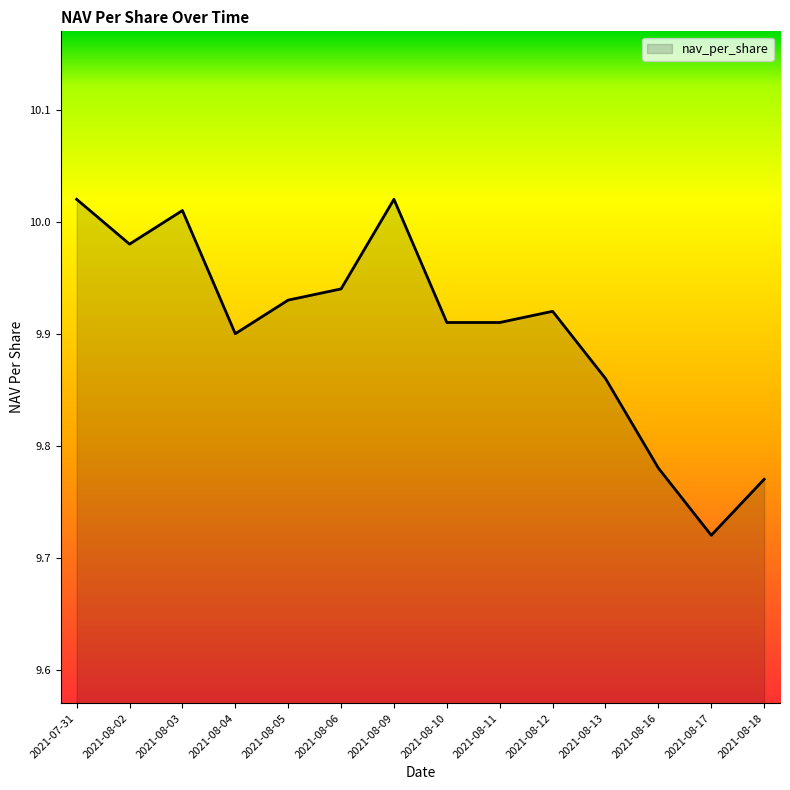

What position from the left is 2021-08-17?

13